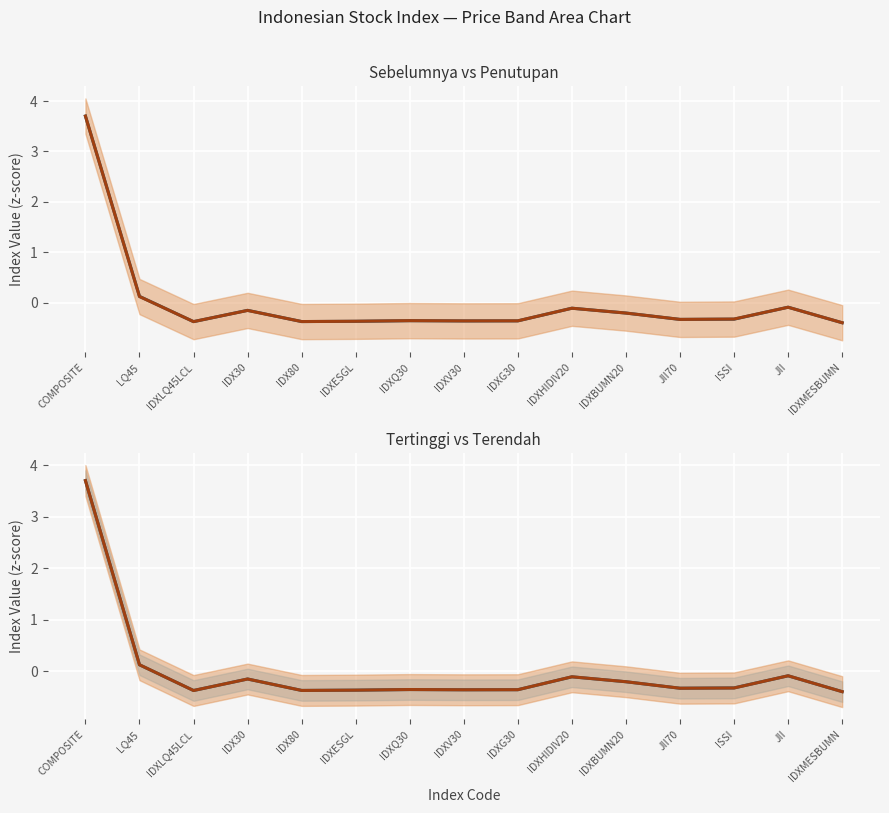

What is the difference between the Penutupan values at ISSI and IDXMESBUMN?

0.1